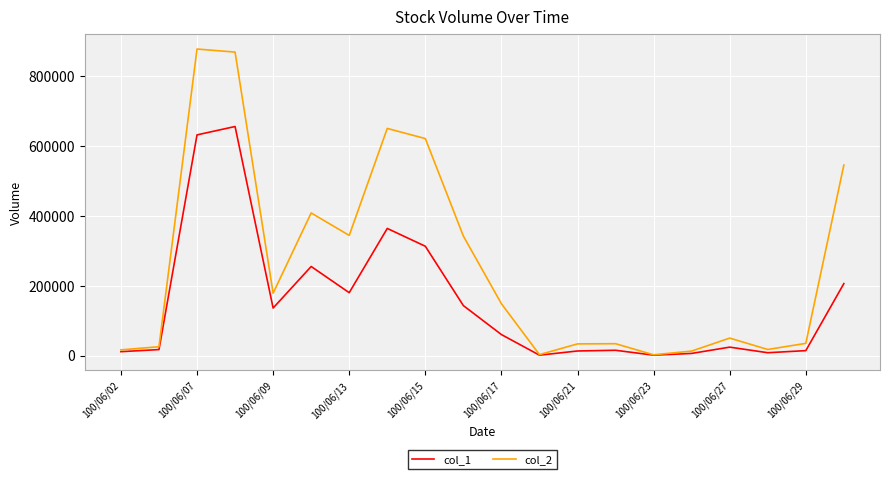

What are all the series names shown in the legend?

col_1, col_2